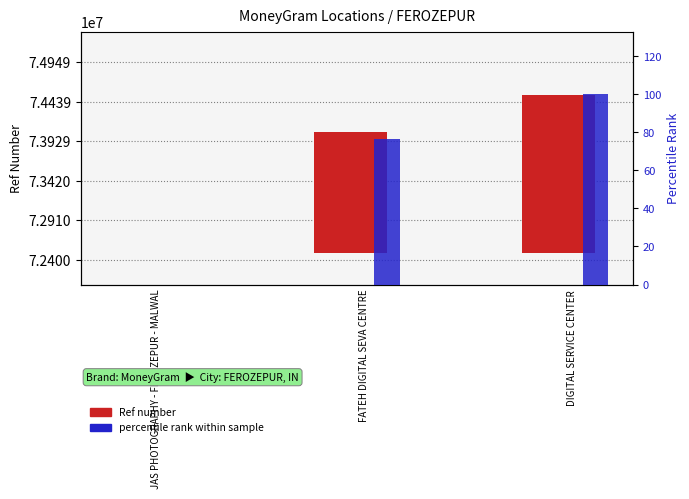

Which has a higher value, DIGITAL SERVICE CENTER or JAS PHOTOGRAPHY - FEROZEPUR - MALWAL?

DIGITAL SERVICE CENTER